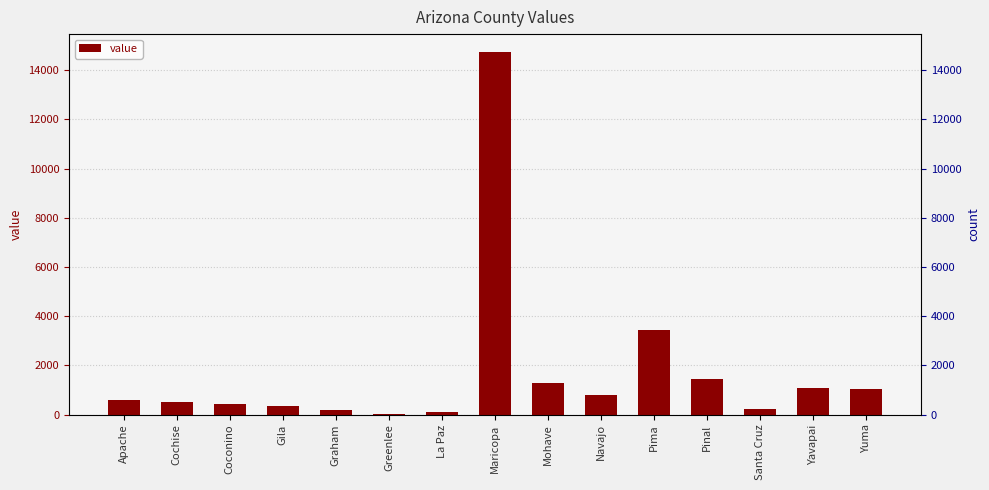

How many bars are there in total?

15